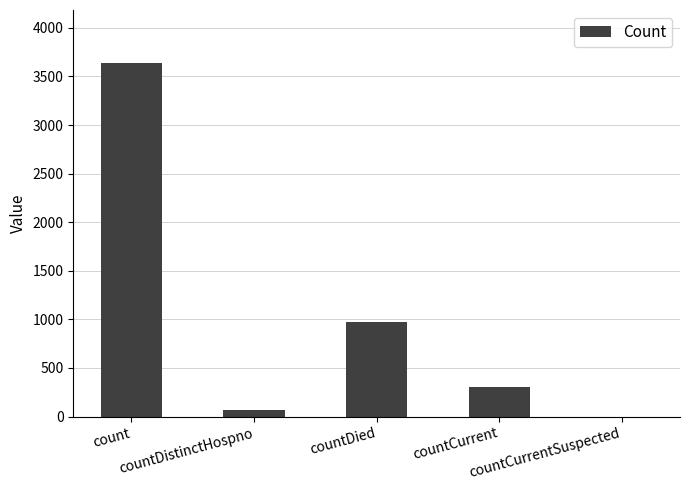

True or false: the data shows 1710 at countDied.

False